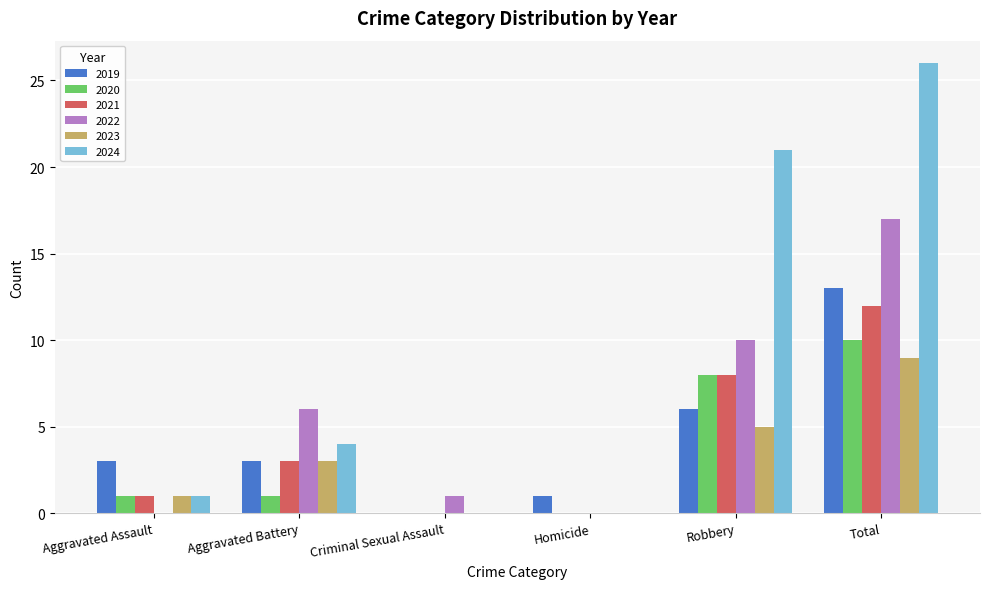

Which series changed the most between Aggravated Assault and Aggravated Battery?

2022